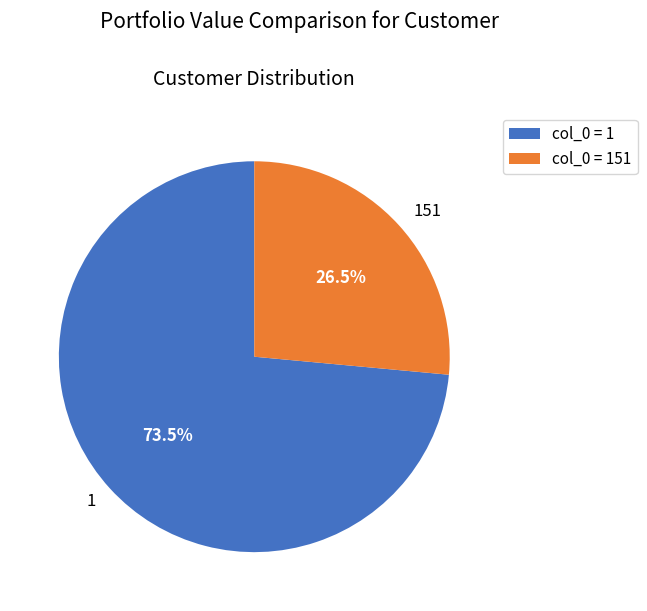

To the nearest percent, what is the combined percentage of 151 and 1?

100%